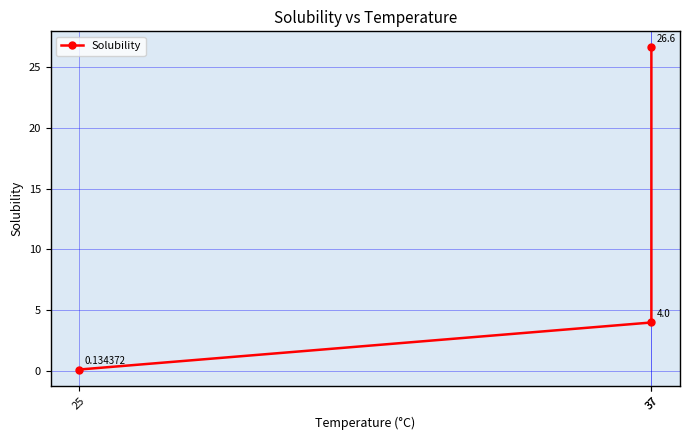

How many distinct data groups are displayed?

1